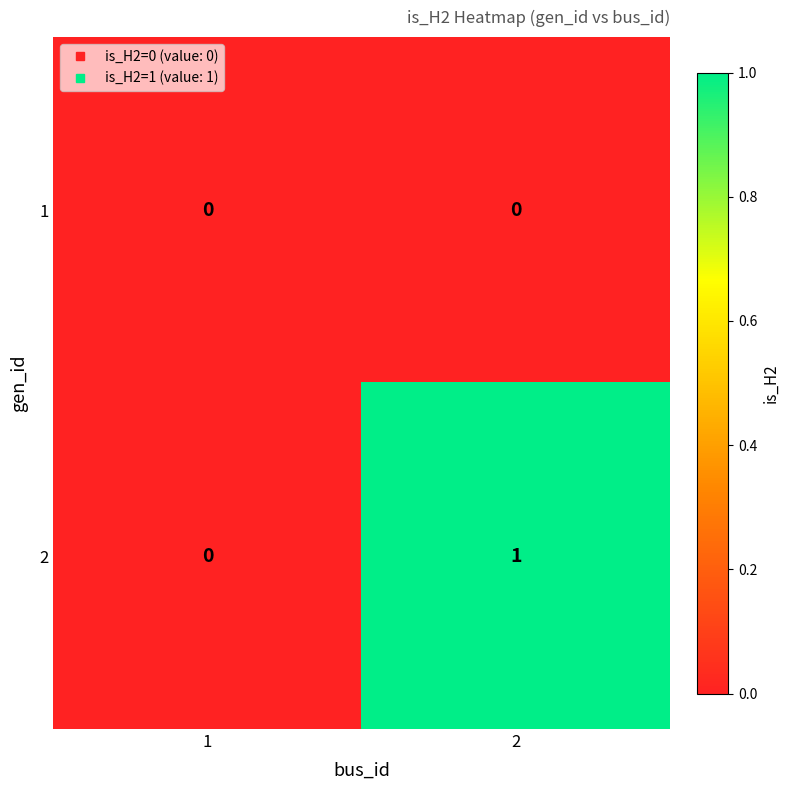

Rank the series by their maximum value, from lowest to highest.

1, 2